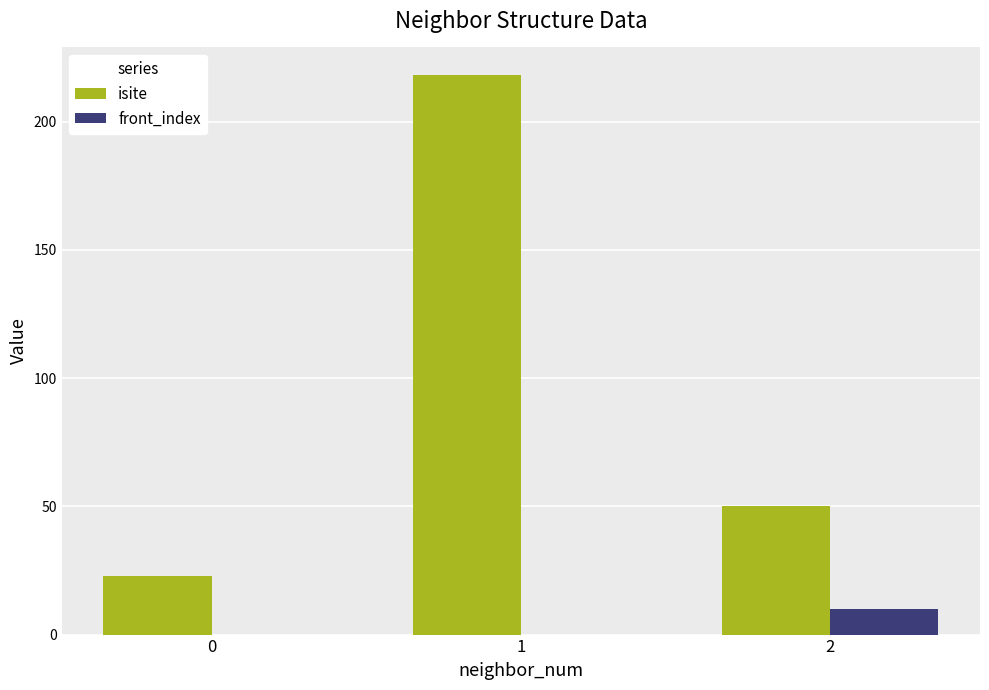

Are the bars horizontal?

No